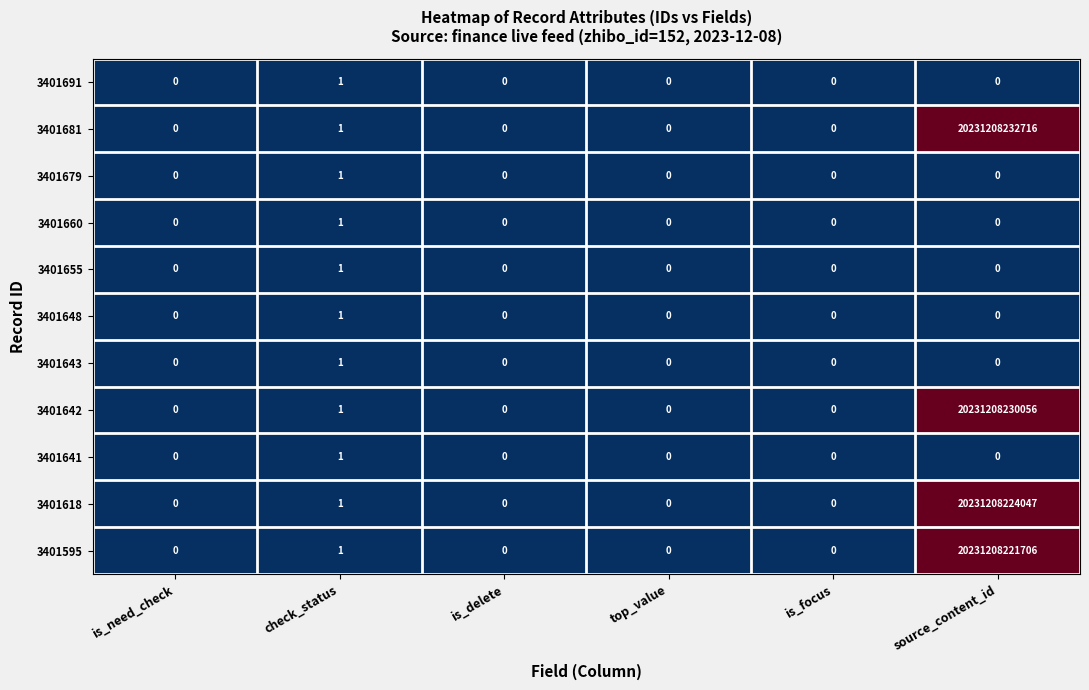

At which category is the sum across all series the highest?

source_content_id